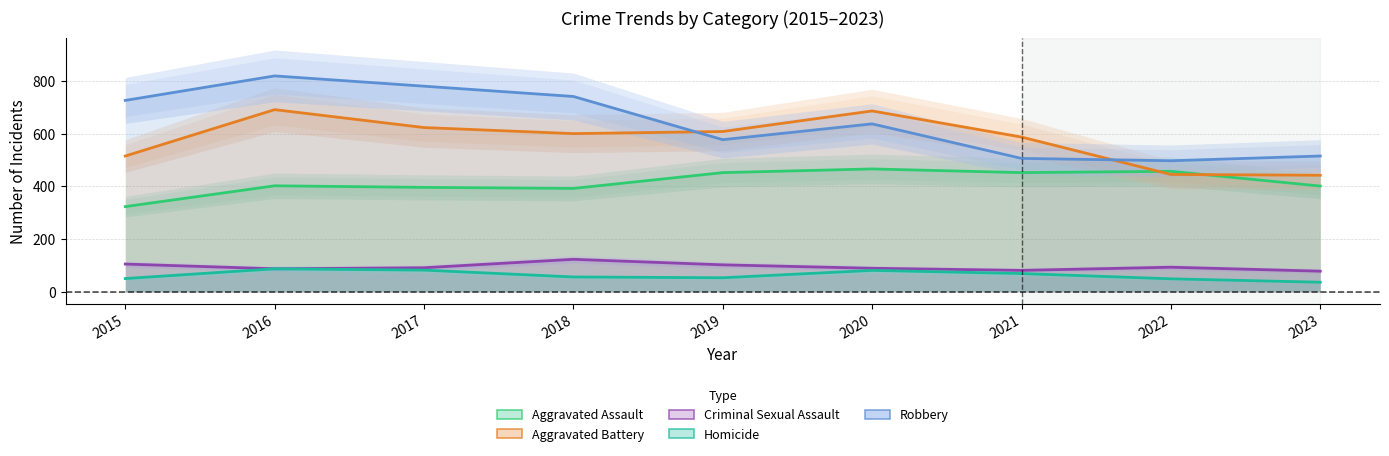

What is the value of the Robbery point at the 7th from the left?

506